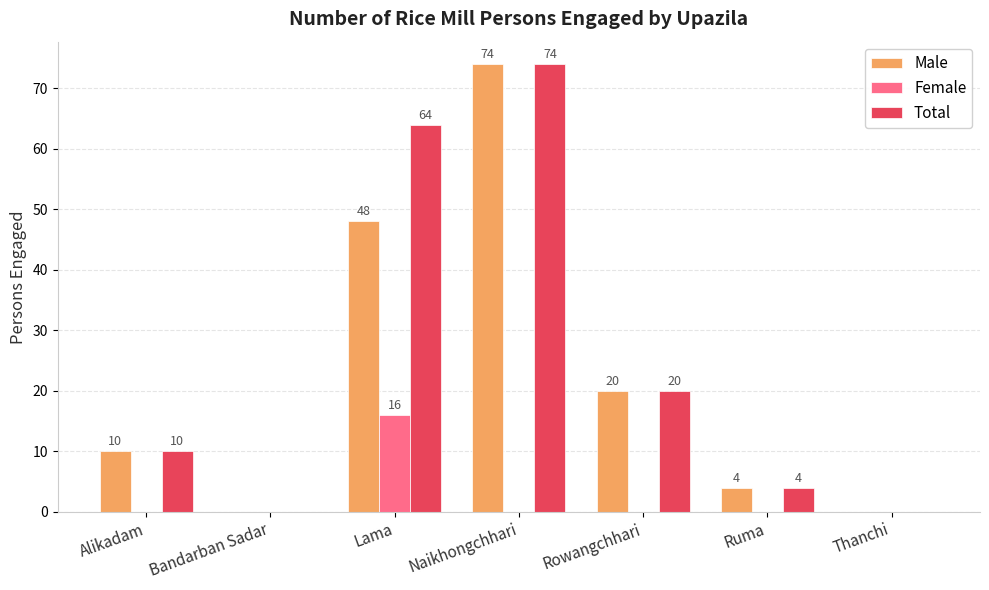

True or false: Female has a value of 0 at Ruma.

True